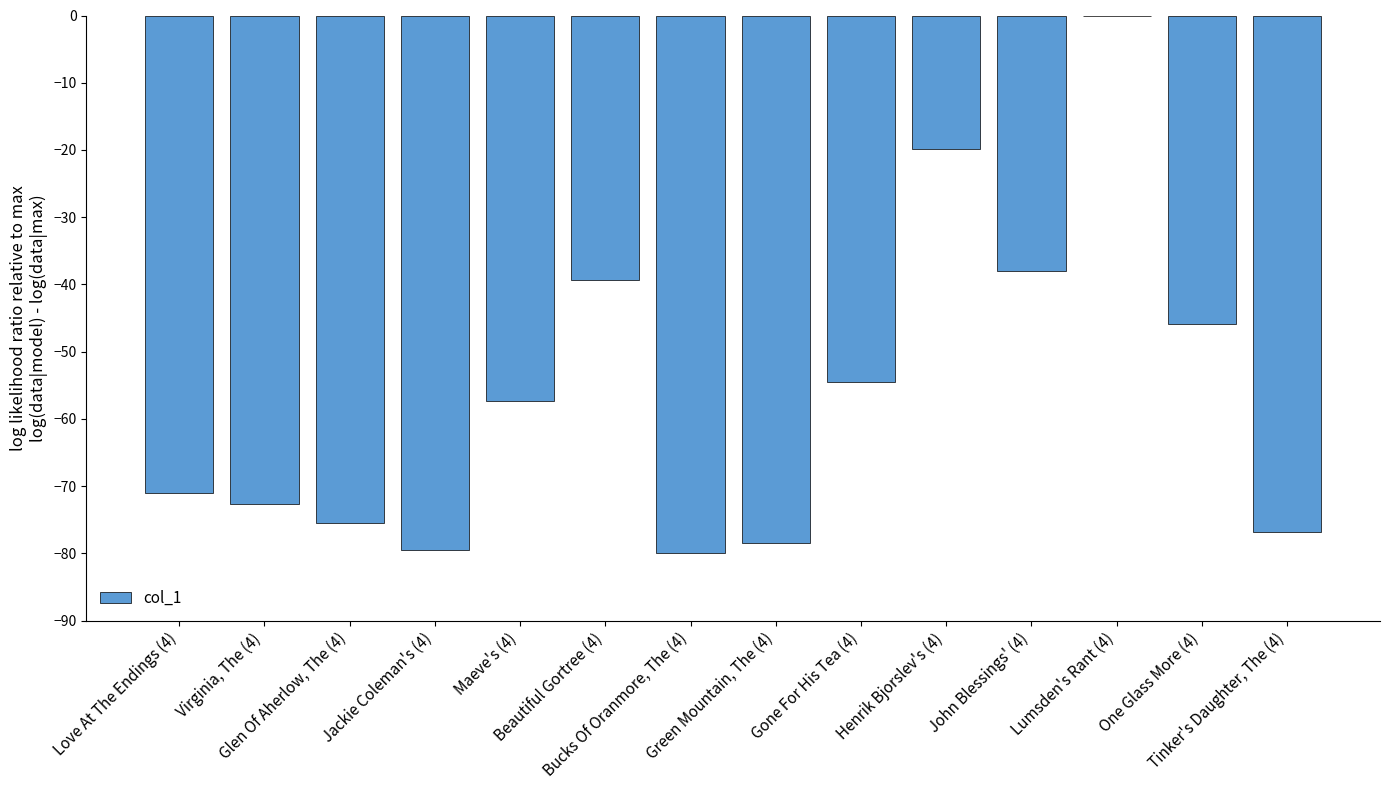

Read the value at Green Mountain, The (4).

-78.5